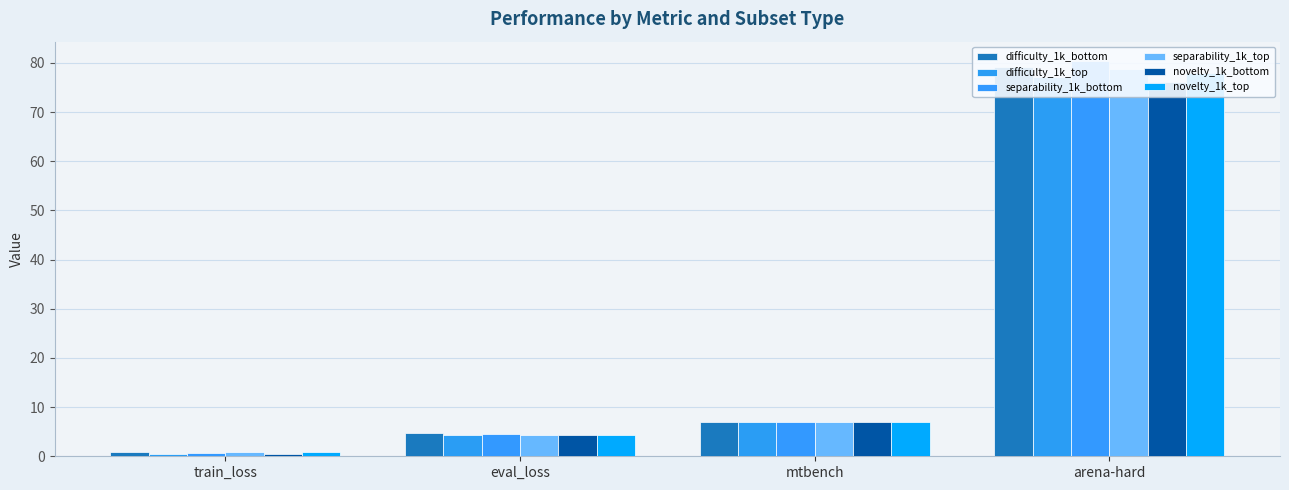

At which category is the sum across all series the highest?

arena-hard